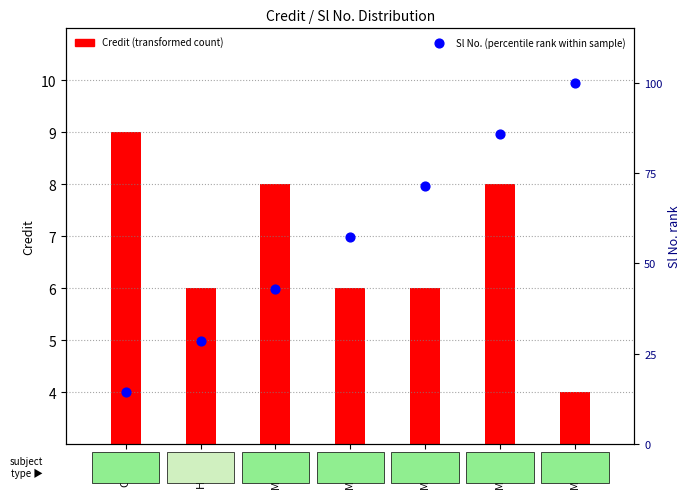

Is the value of Credit (transformed count) at ME204 greater than the value of Sl No. (percentile rank) at ME211?

No